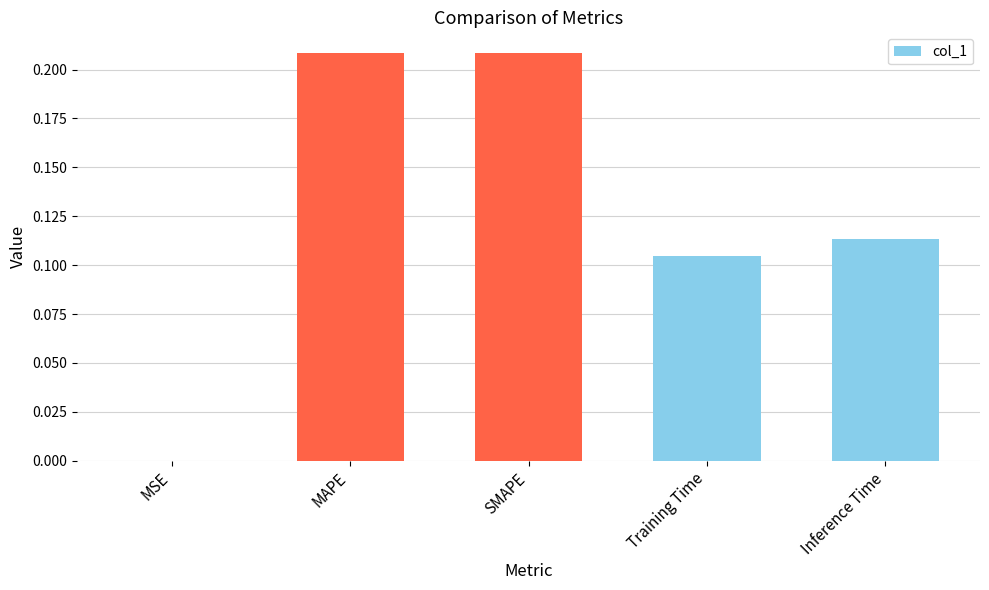

The value at MSE is 0.0. True or false?

True